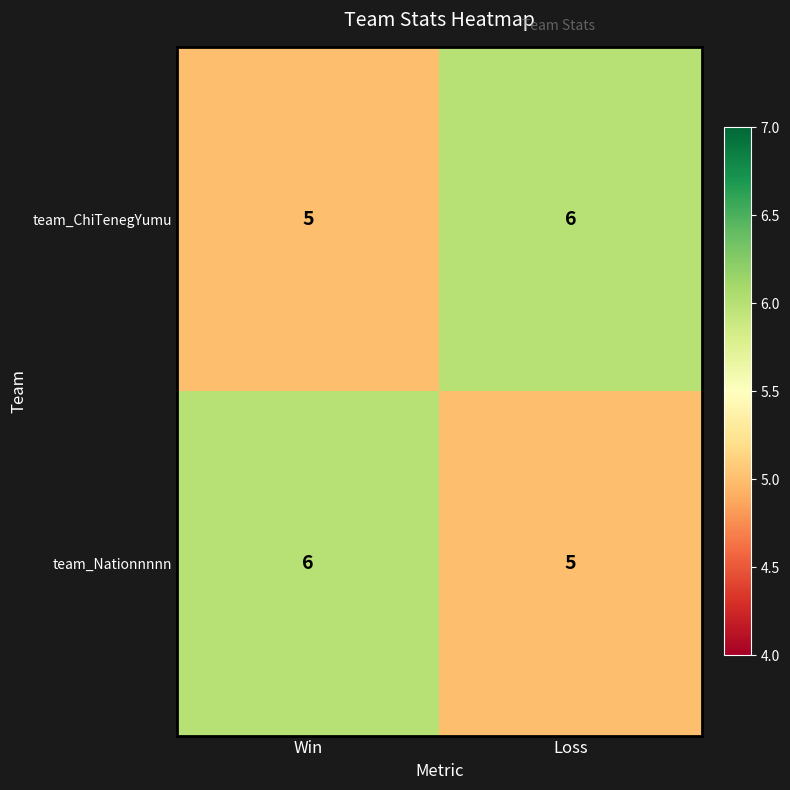

What is the maximum value for team_Nationnnnn?

6